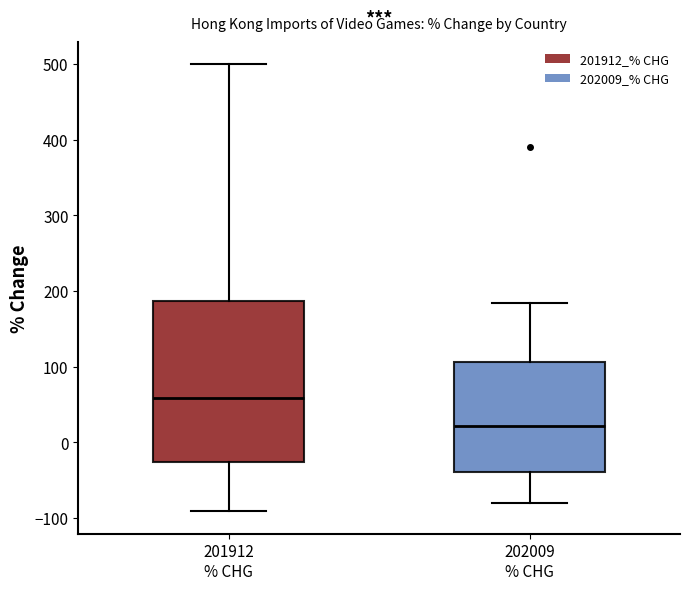

Reading left to right, transcribe this box plot: for each box, give where its median line is, the range the box spans, and where its two whiskers end, as read against the y-axis. The values are not printed on the chart, so give them approximately, as read against the axis.

201912 % CHG: median 60, box -30 to 190, whiskers -90 to 500
202009 % CHG: median 20, box -40 to 110, whiskers -80 to 180